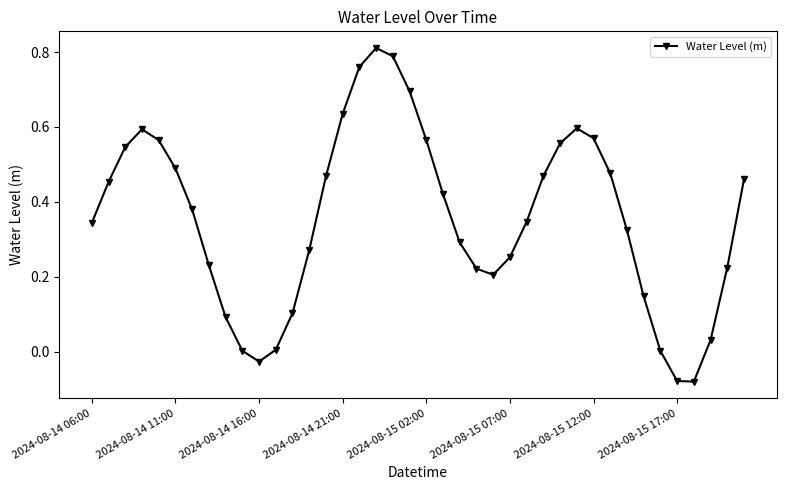

How many points are lower than both their immediate neighbors (excluding endpoints)?

3